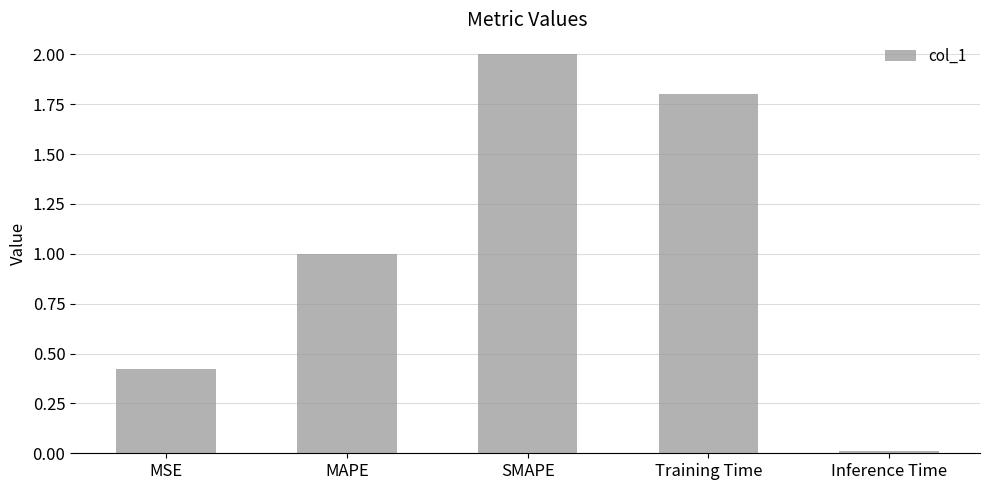

Count the number of categories in the chart.

5